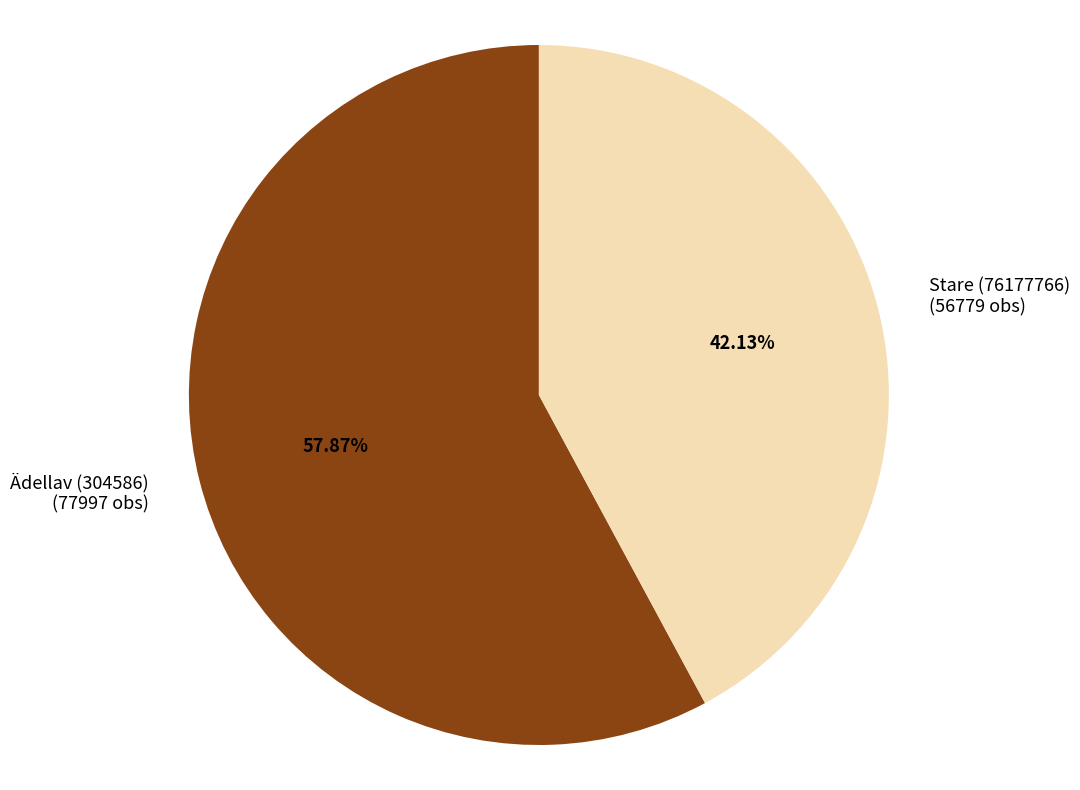

Approximately how many times larger is the value at Ädellav (304586) compared to Stare (76177766)?

1.4